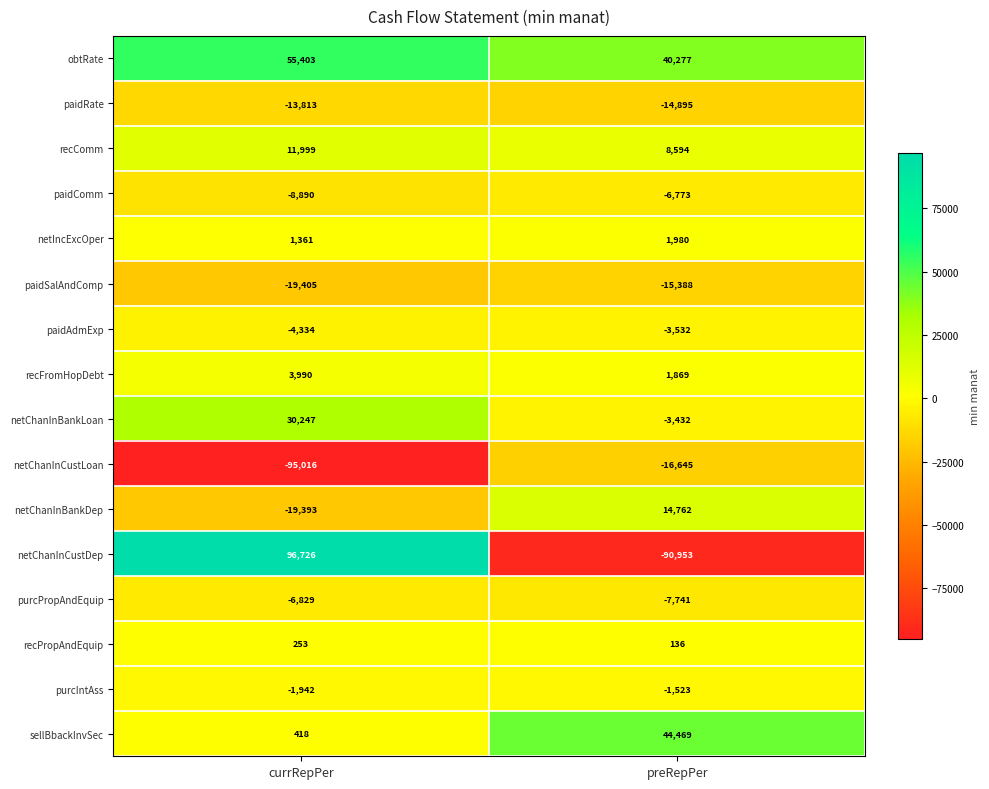

The value of netChanInBankDep at currRepPer is -13229. True or false?

False